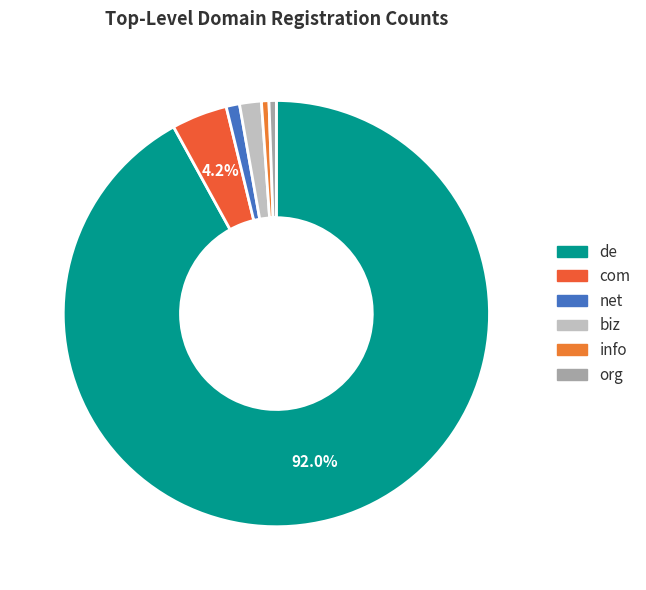

What percentage is the net slice, to the nearest percent?

1%